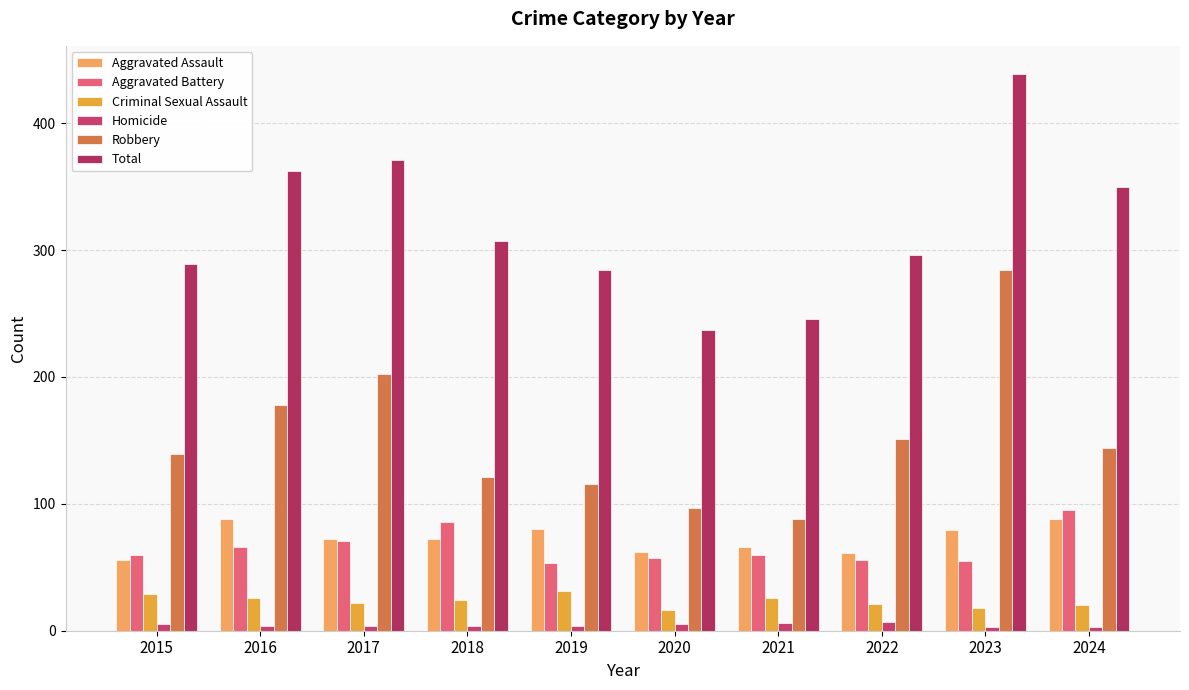

What is the difference between the maximum and second lowest values in the Robbery series?

187